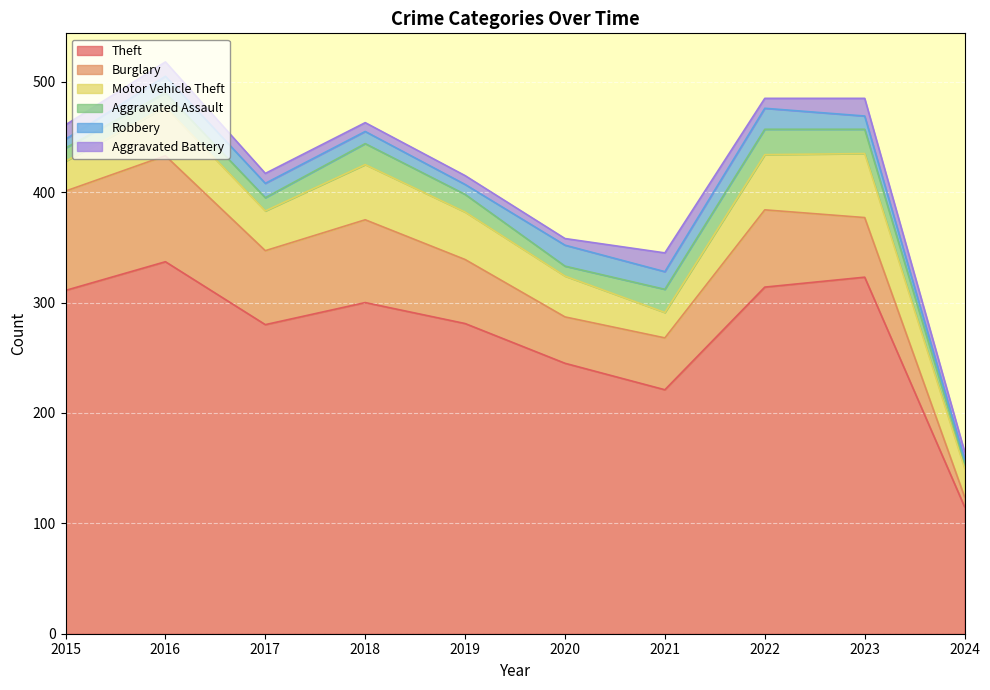

True or false: Burglary and Aggravated Battery intersect in this chart.

False